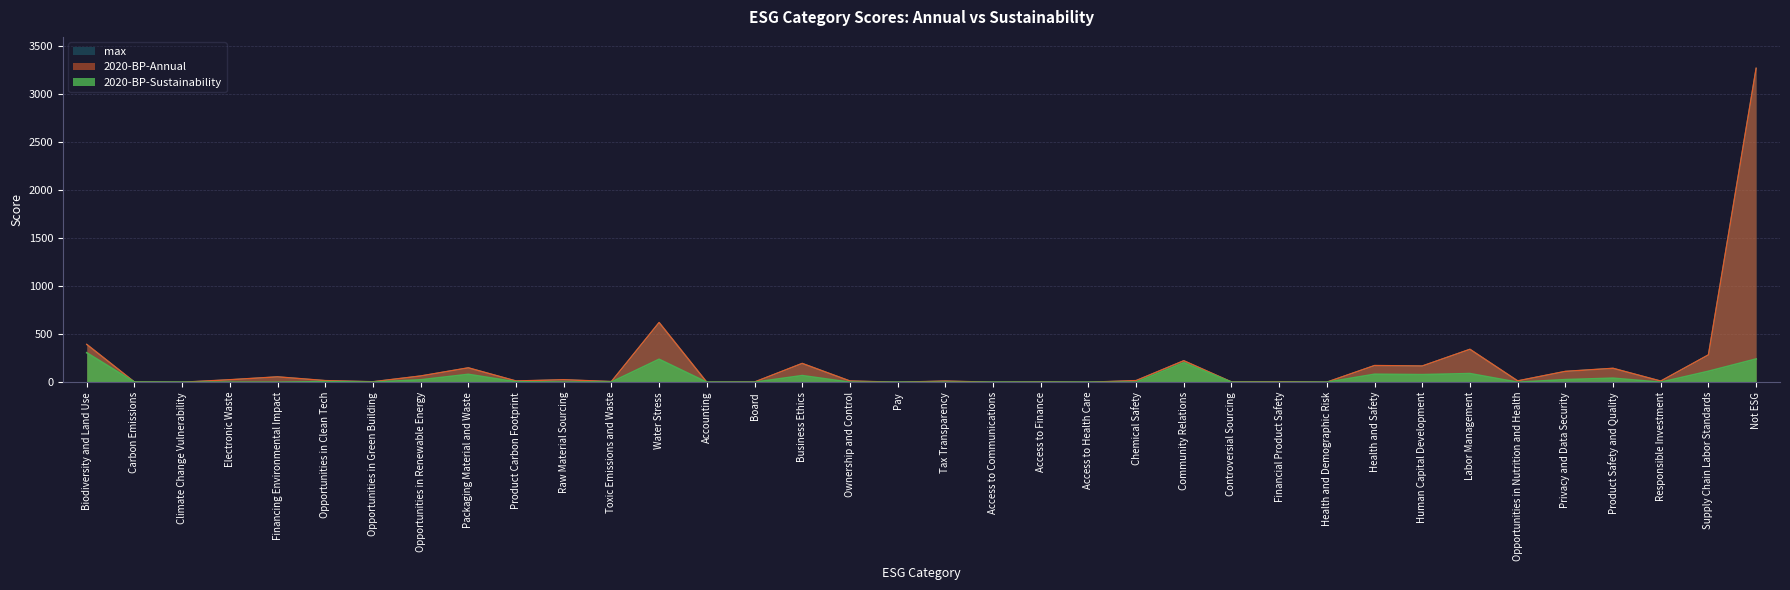

Which series has the largest range (max minus min)?

max